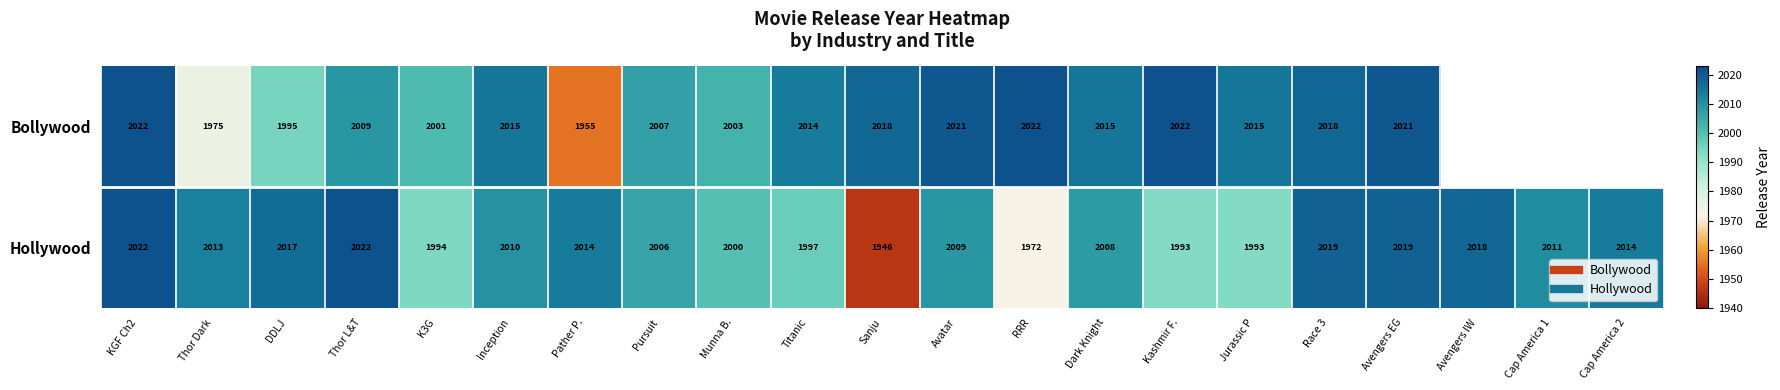

List the labels in order of Bollywood value, smallest first.

Pather P., Thor Dark, DDLJ, K3G, Munna B., Pursuit, Thor L&T, Titanic, Inception, Dark Knight, Jurassic P, Sanju, Race 3, Avatar, Avengers EG, KGF Ch2, RRR, Kashmir F., Avengers IW, Cap America 1, Cap America 2